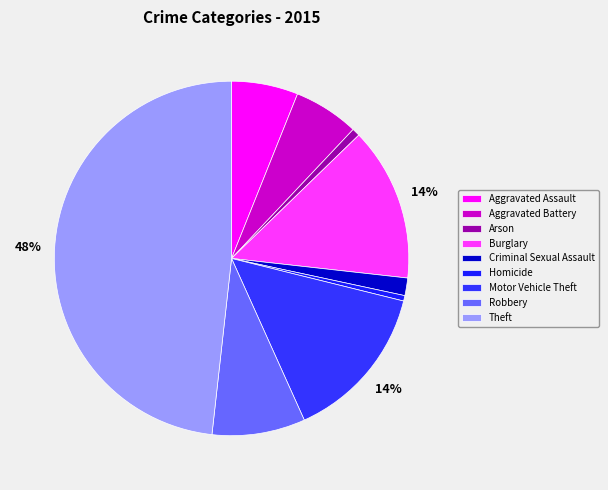

Approximately how many times larger is the value at Aggravated Battery compared to Criminal Sexual Assault?

3.7